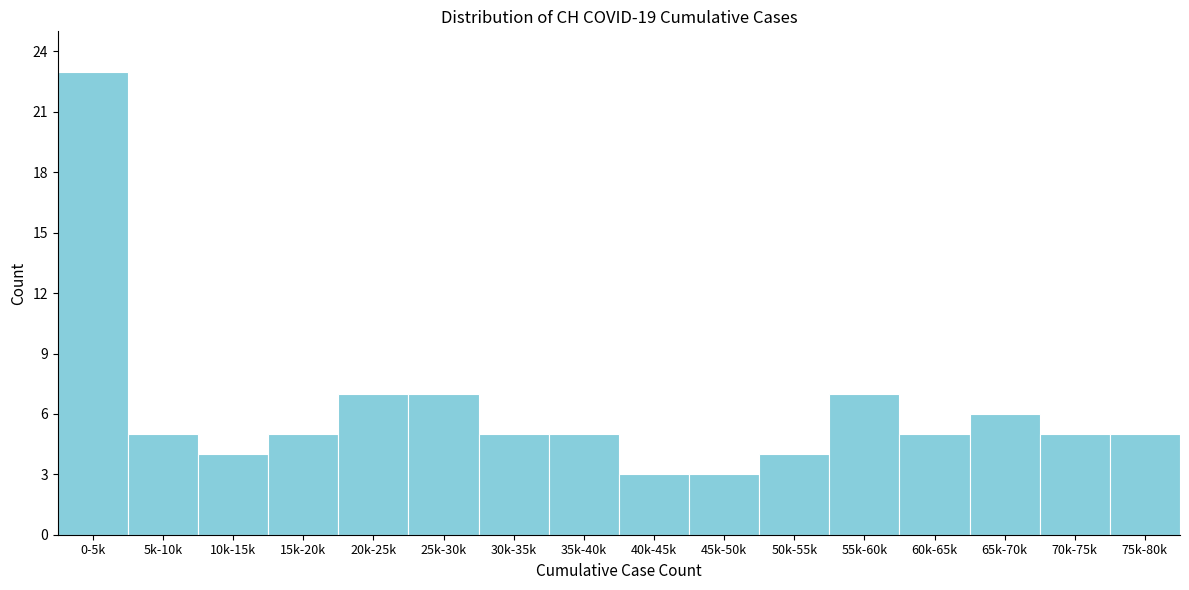

Reading left to right, list all the values displayed in this chart.

0-5k=23	5k-10k=5	10k-15k=4	15k-20k=5	20k-25k=7	25k-30k=7	30k-35k=5	35k-40k=5	40k-45k=3	45k-50k=3	50k-55k=4	55k-60k=7	60k-65k=5	65k-70k=6	70k-75k=5	75k-80k=5